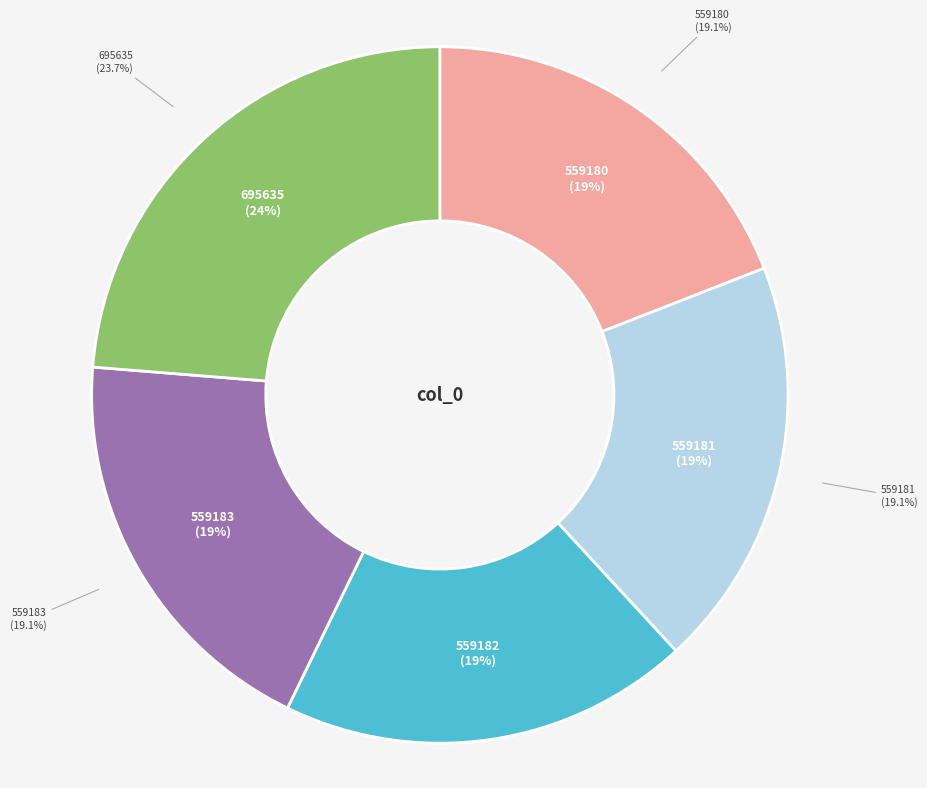

Between 559181 and 559182, which is larger?

559182